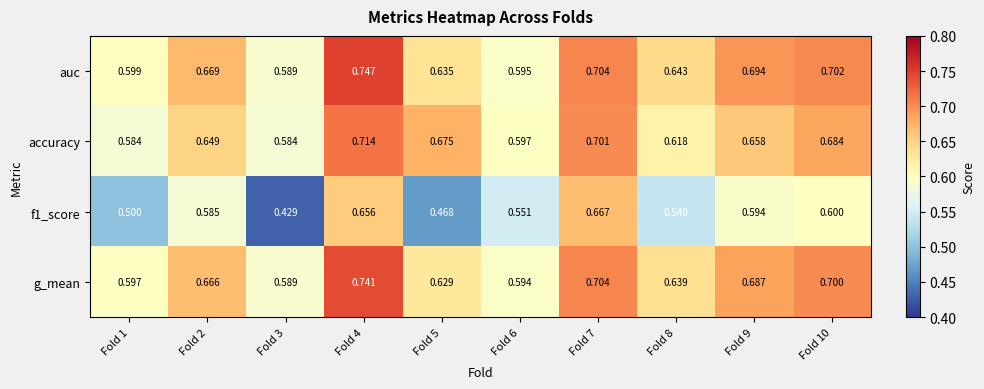

Which series has the largest total across all categories?

auc